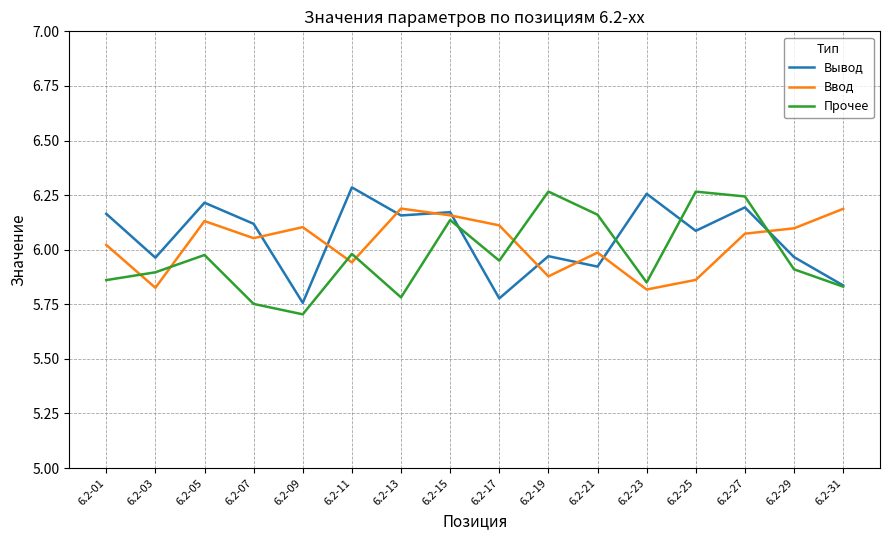

What is the total value across all series at 6.2-09?

17.6